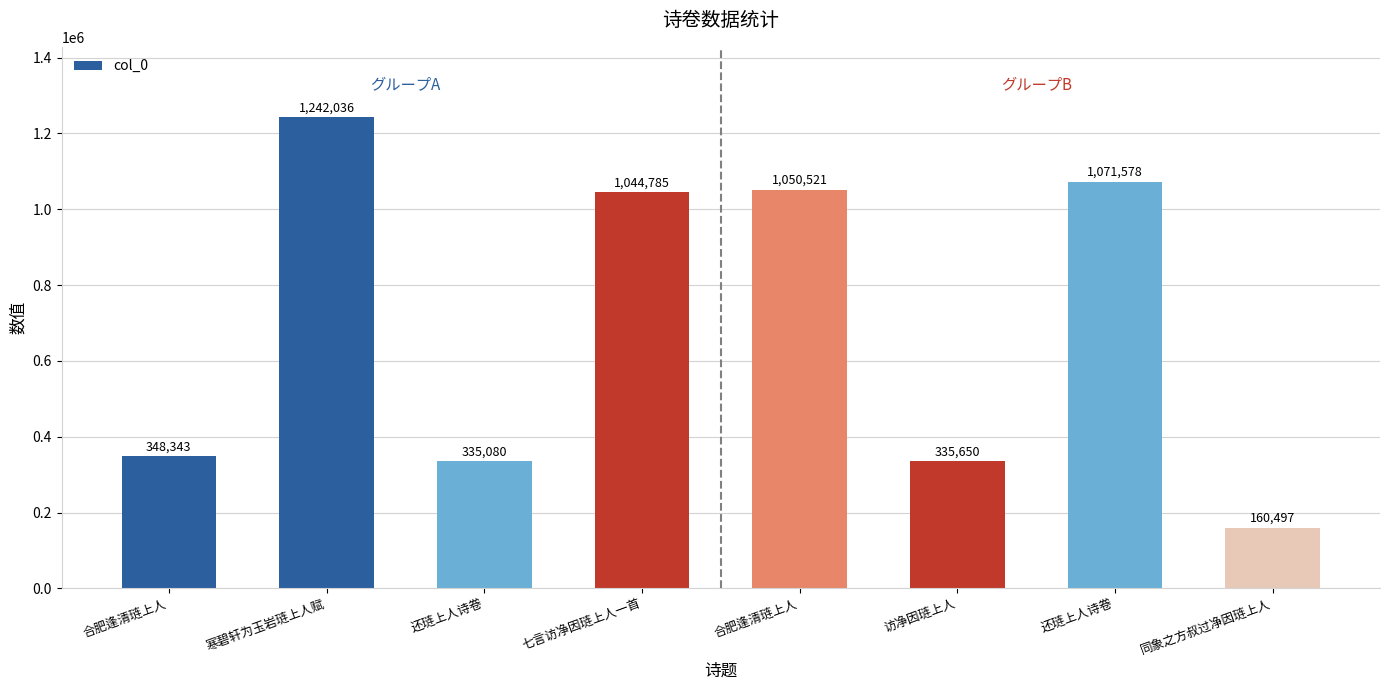

How many series are shown in this chart?

1